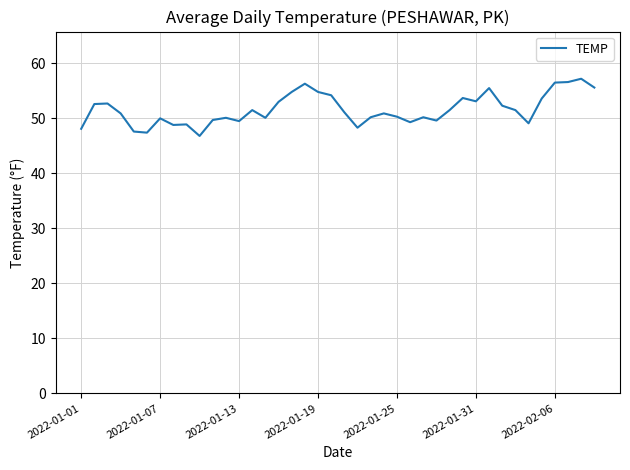

What is the minimum value shown in the chart?

46.8